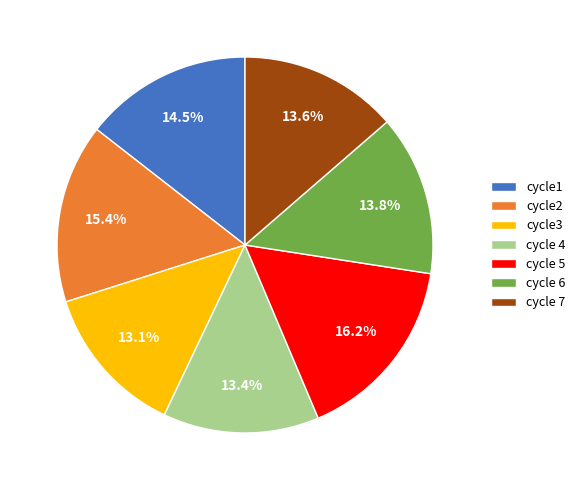

What is the largest slice in the pie chart?

cycle 5